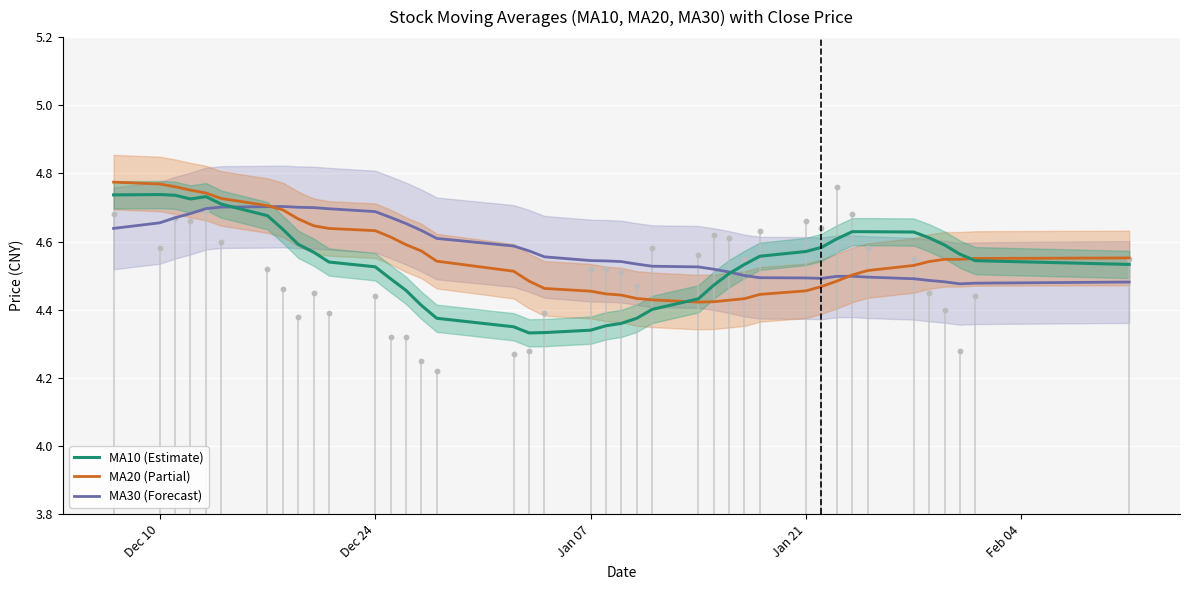

Which series contains the highest Y value?

MA20